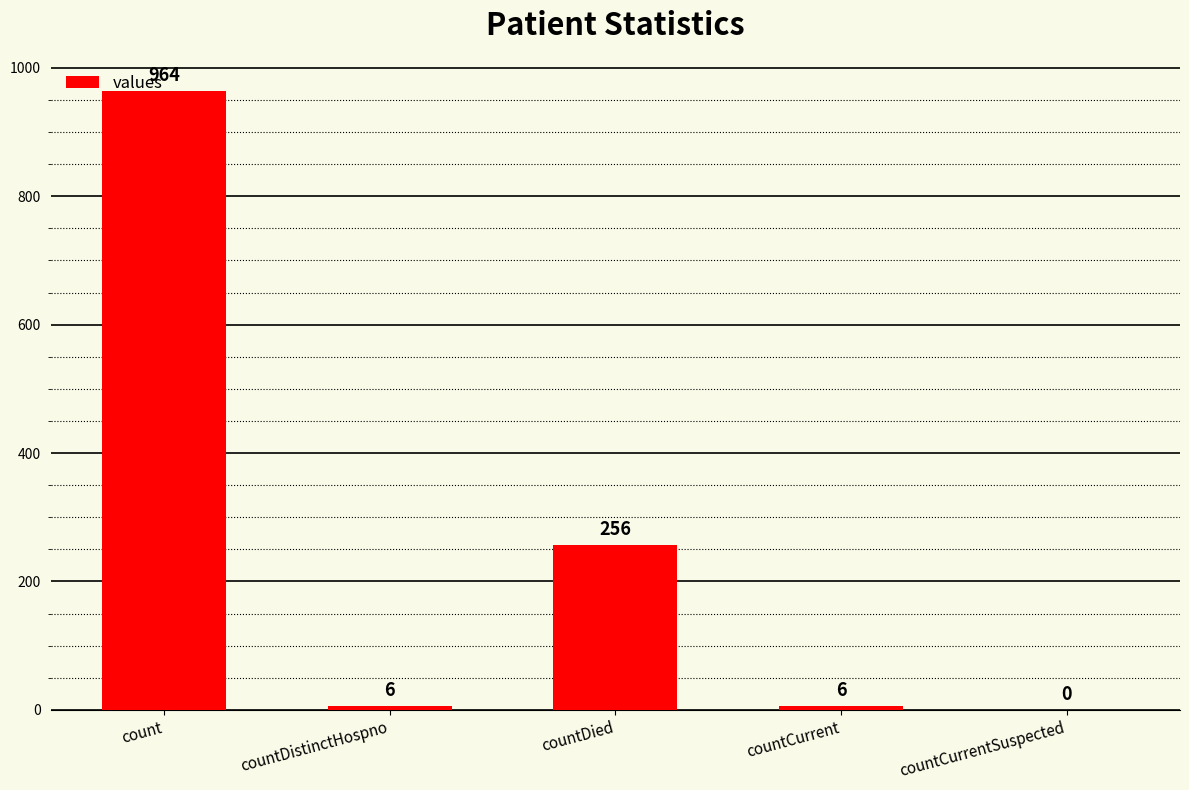

The chart shows a value of -300 at countCurrentSuspected. True or false?

False